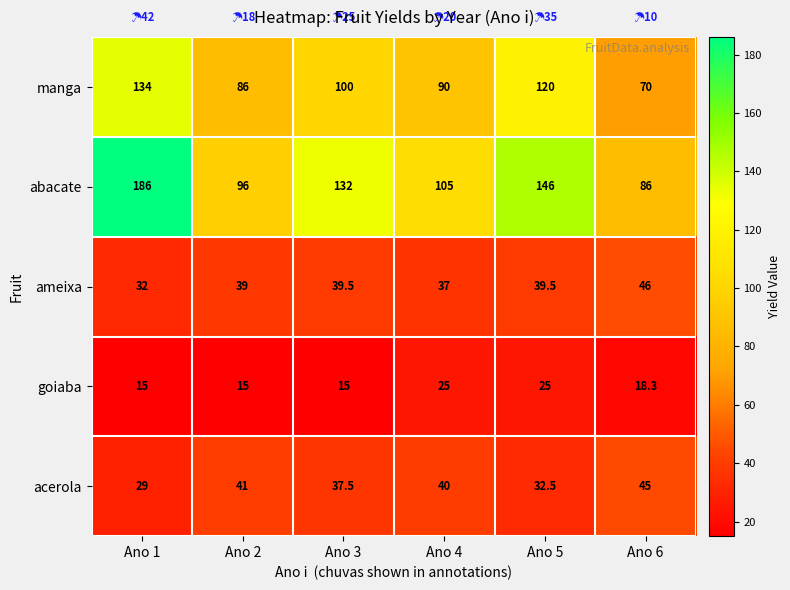

Which series has the widest spread of values?

abacate